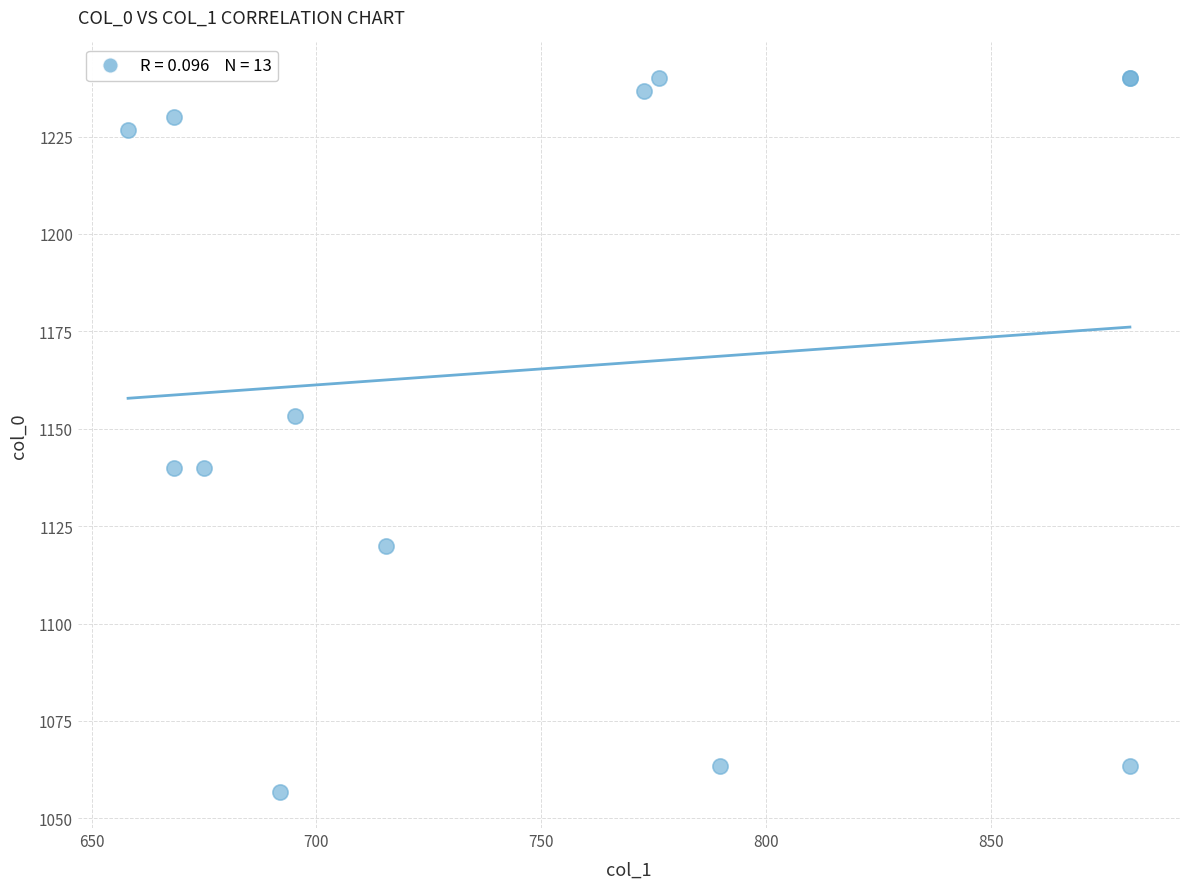

What Y value in the scatter plot is closest to 1148?

1153.3